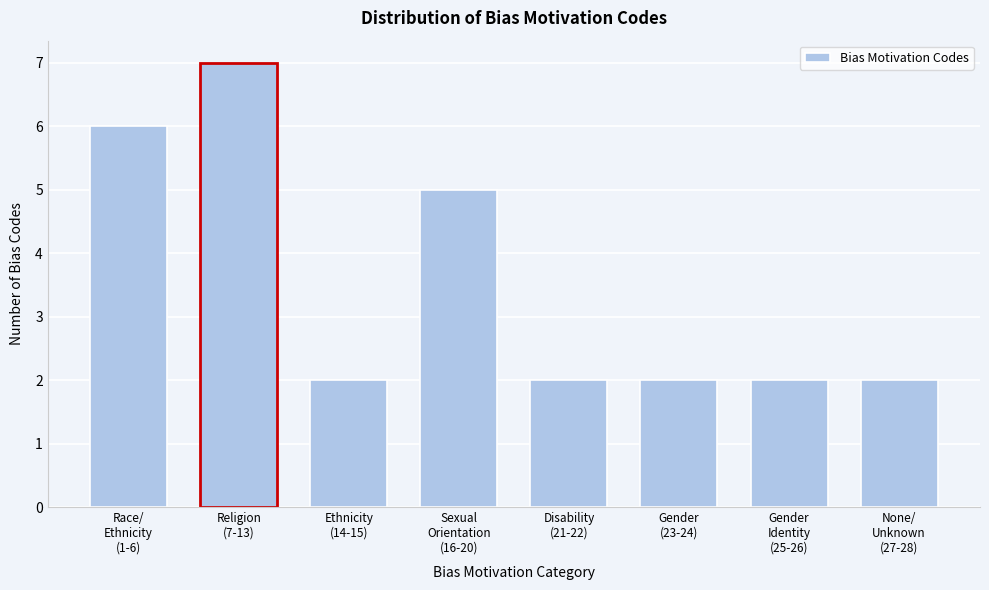

Reading left to right, extract all data points from this chart.

6	7	2	5	2	2	2	2